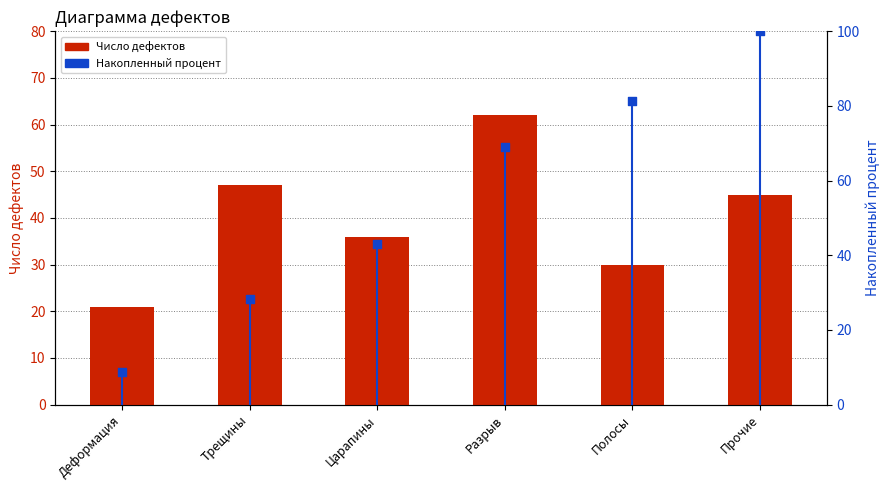

At how many categories does at least one series exceed 26?

5